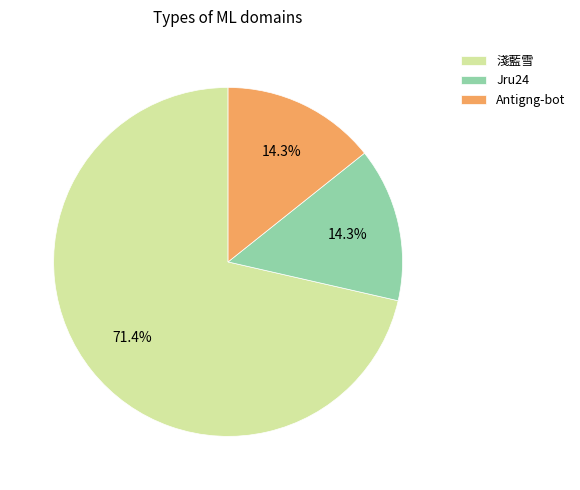

Which has a higher value, 淺藍雪 or Jru24?

淺藍雪